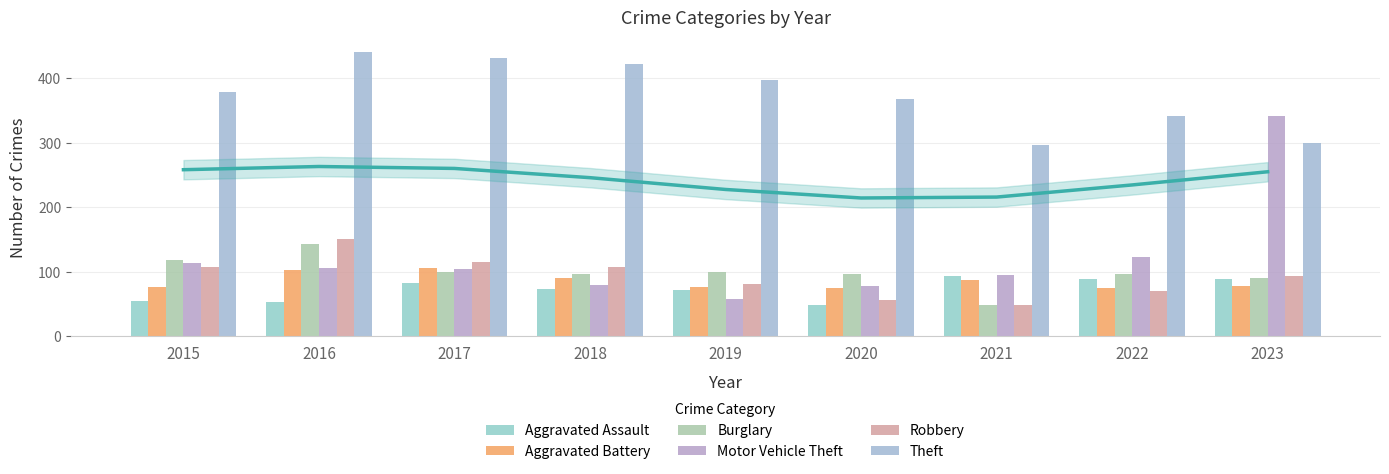

Reading right to left, extract all data points from this chart.

Aggravated Assault: 2023=89	2022=88	2021=93	2020=49	2019=71	2018=73	2017=82	2016=53	2015=55
Aggravated Battery: 2023=78	2022=75	2021=87	2020=75	2019=77	2018=91	2017=106	2016=103	2015=76
Burglary: 2023=90	2022=96	2021=48	2020=97	2019=99	2018=96	2017=100	2016=143	2015=118
Motor Vehicle Theft: 2023=341	2022=123	2021=95	2020=78	2019=58	2018=79	2017=104	2016=105	2015=113
Robbery: 2023=93	2022=70	2021=48	2020=56	2019=81	2018=108	2017=115	2016=150	2015=107
Theft: 2023=300	2022=341	2021=297	2020=368	2019=397	2018=422	2017=431	2016=441	2015=378